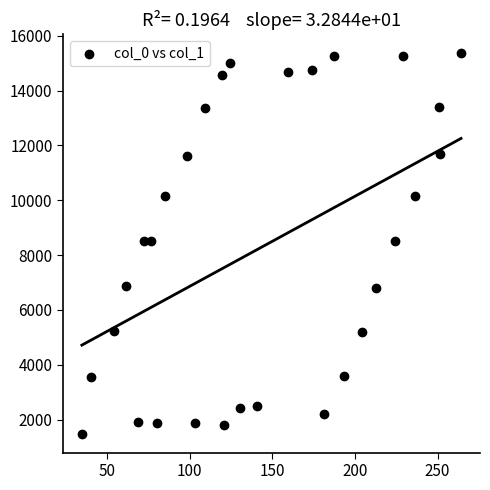

What is the range of Y values (max minus min)?

13862.3